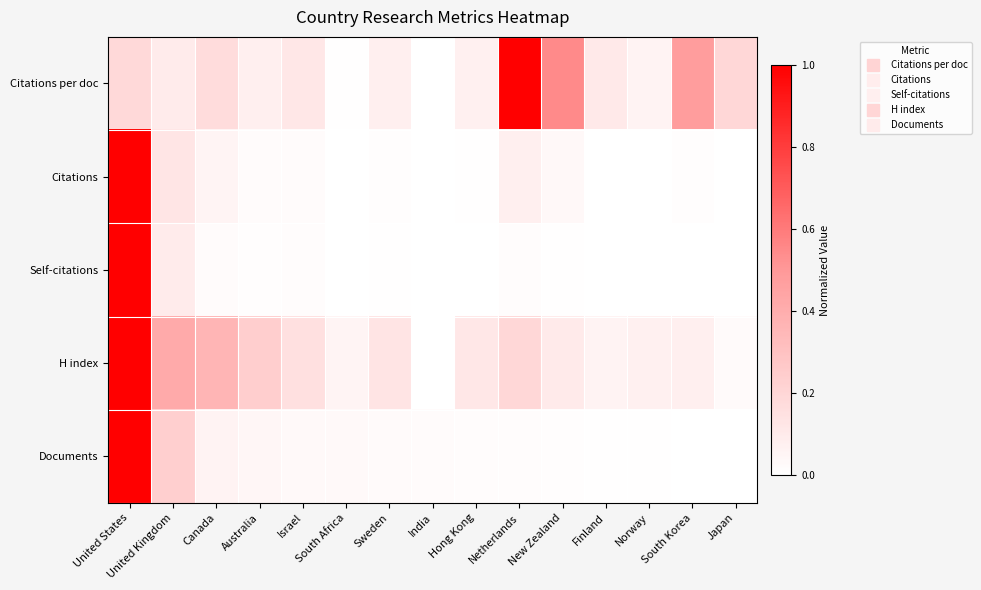

Reading right to left, what are all the values shown in this chart?

Citations per doc: Japan=0.2	South Korea=0.5	Norway=0.1	Finland=0.1	New Zealand=0.5	Netherlands=1.0	Hong Kong=0.1	India=0.0	Sweden=0.1	South Africa=0.0	Israel=0.1	Australia=0.1	Canada=0.2	United Kingdom=0.1	United States=0.2
Citations: Japan=0.0	South Korea=0.0	Norway=0.0	Finland=0.0	New Zealand=0.0	Netherlands=0.1	Hong Kong=0.0	India=0.0	Sweden=0.0	South Africa=0.0	Israel=0.0	Australia=0.0	Canada=0.1	United Kingdom=0.1	United States=1.0
Self-citations: Japan=0.0	South Korea=0.0	Norway=0.0	Finland=0.0	New Zealand=0.0	Netherlands=0.0	Hong Kong=0.0	India=0.0	Sweden=0.0	South Africa=0.0	Israel=0.0	Australia=0.0	Canada=0.0	United Kingdom=0.1	United States=1.0
H index: Japan=0.0	South Korea=0.1	Norway=0.1	Finland=0.1	New Zealand=0.1	Netherlands=0.2	Hong Kong=0.1	India=0.0	Sweden=0.1	South Africa=0.1	Israel=0.1	Australia=0.2	Canada=0.4	United Kingdom=0.4	United States=1.0
Documents: Japan=0.0	South Korea=0.0	Norway=0.0	Finland=0.0	New Zealand=0.0	Netherlands=0.0	Hong Kong=0.0	India=0.0	Sweden=0.0	South Africa=0.0	Israel=0.0	Australia=0.0	Canada=0.1	United Kingdom=0.2	United States=1.0